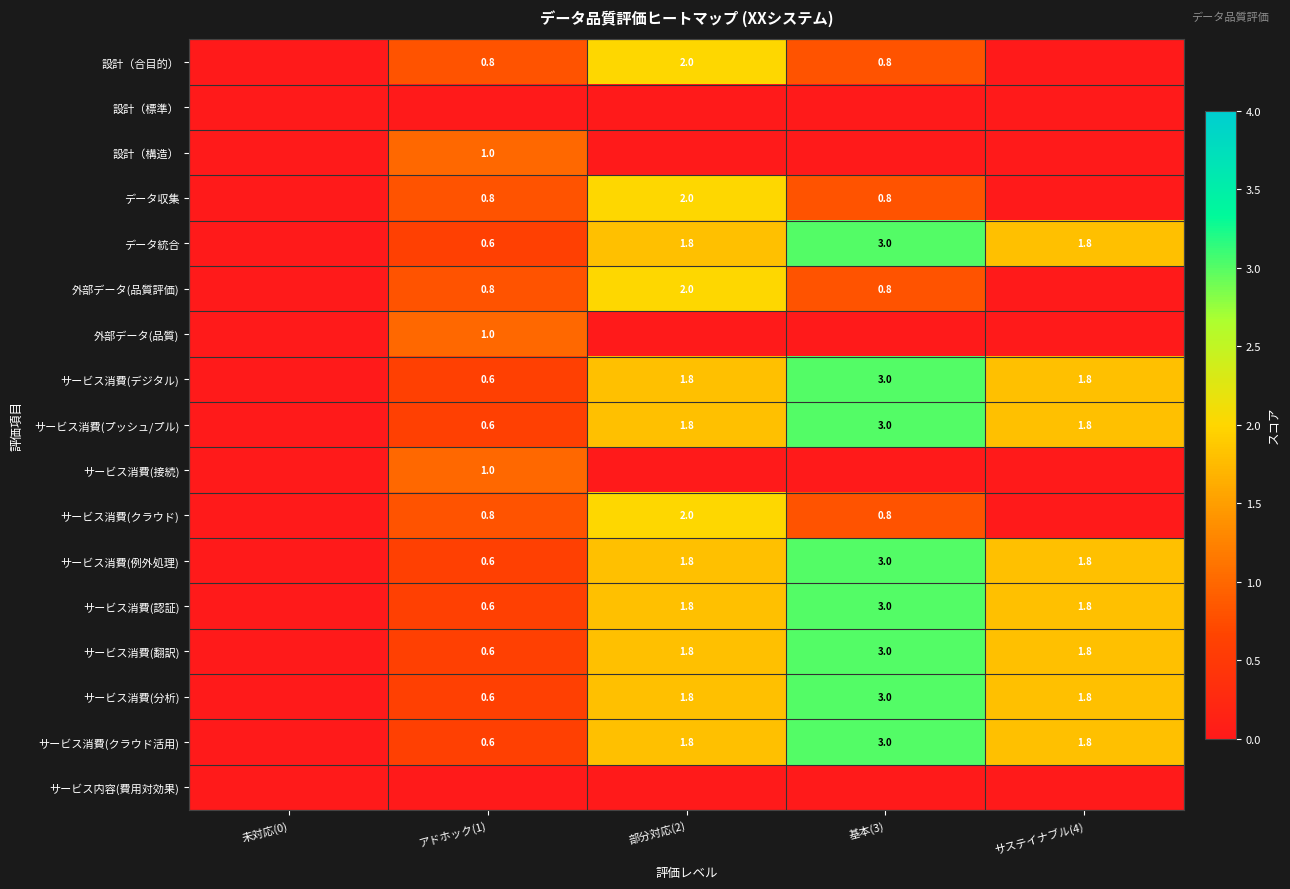

True or false: サービス消費(クラウド活用) has a value of 3.0 at 基本(3).

True